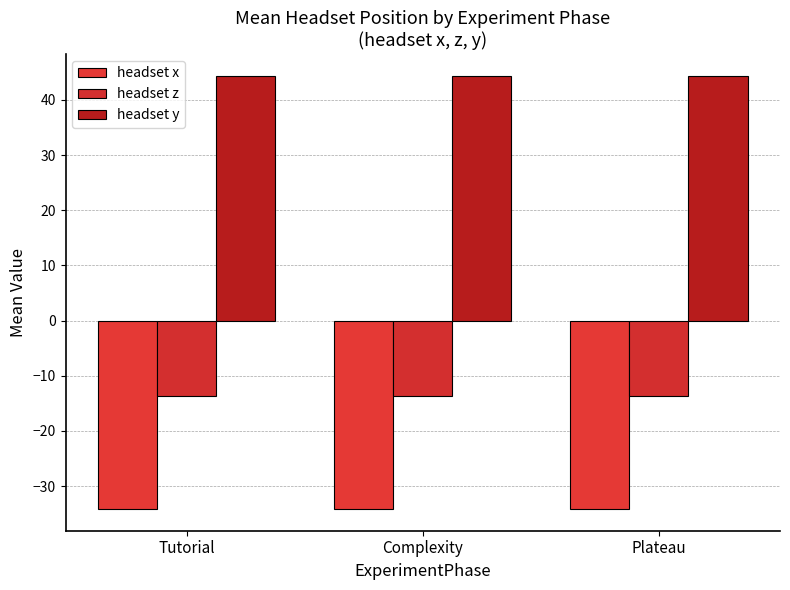

Which has a higher value, Complexity or Tutorial?

Tutorial